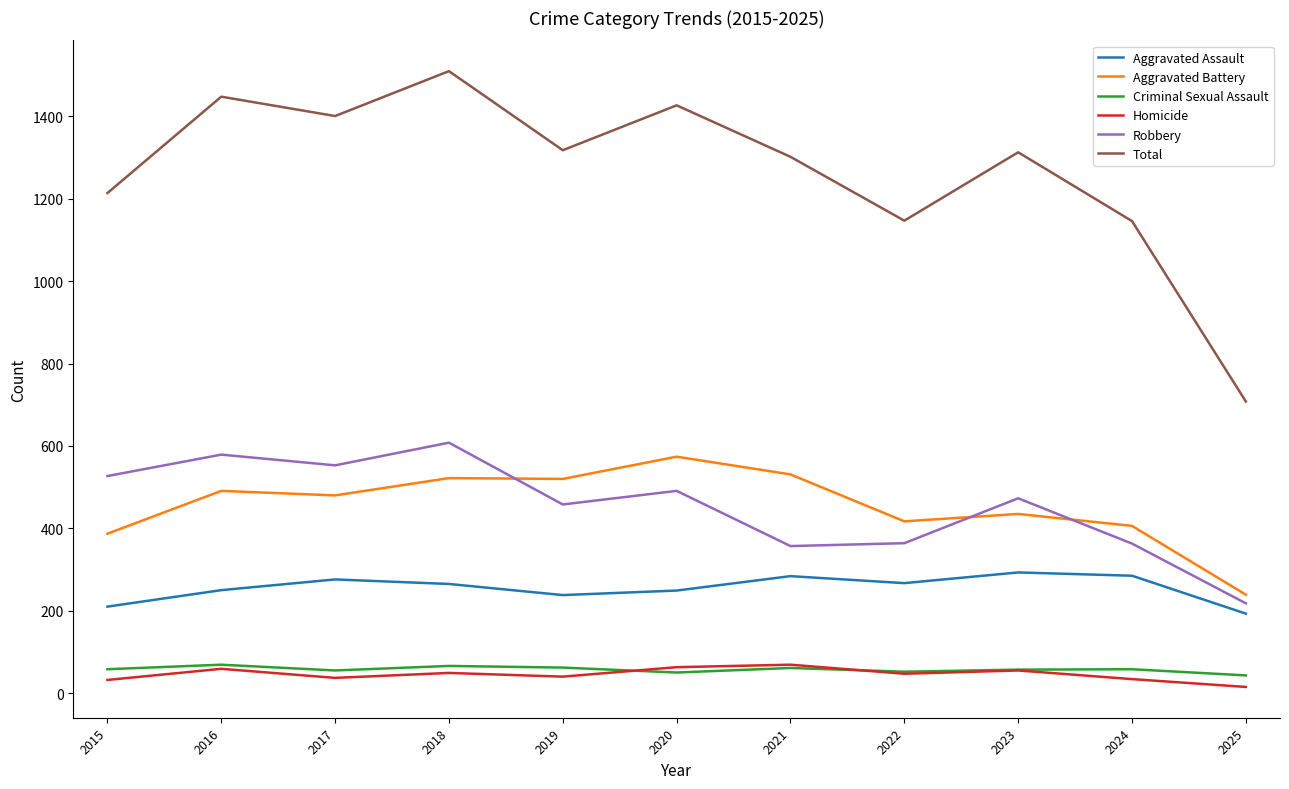

What is the maximum value for Robbery?

608